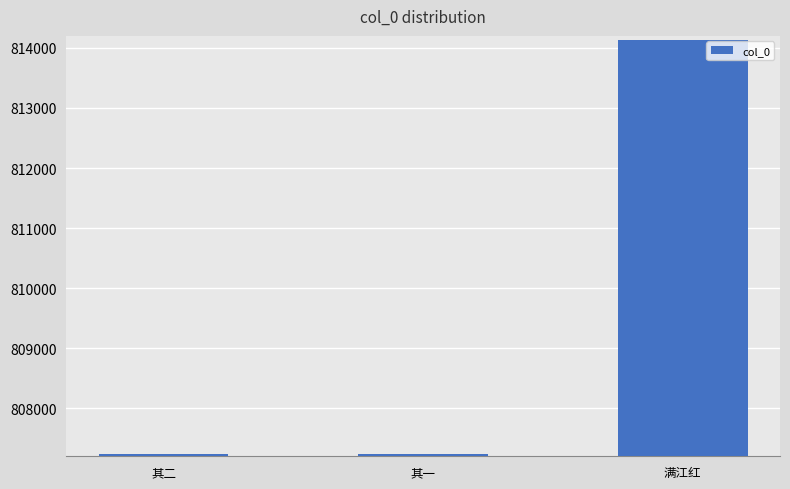

Is it true that the value at 其一 is 1133997?

False